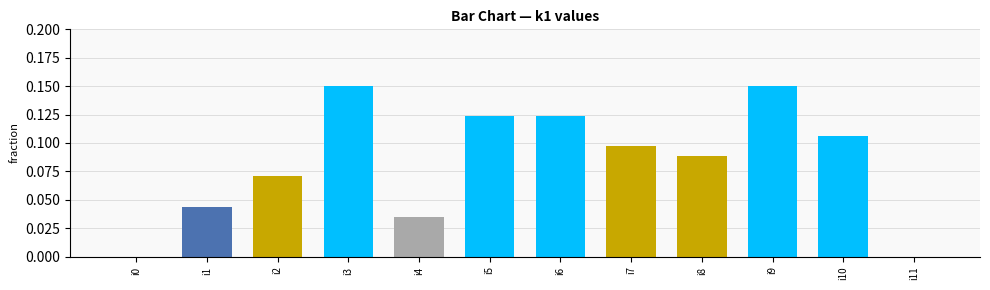

Between i0 and i2, which is larger?

i2